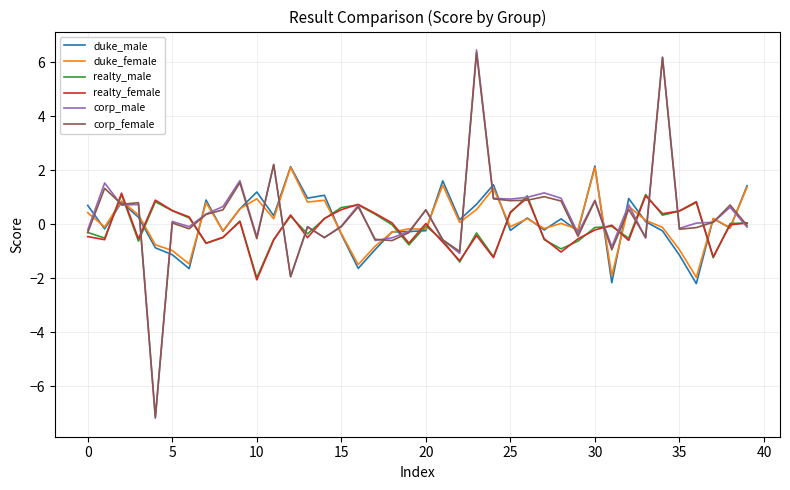

What is the smallest value displayed?

-7.2